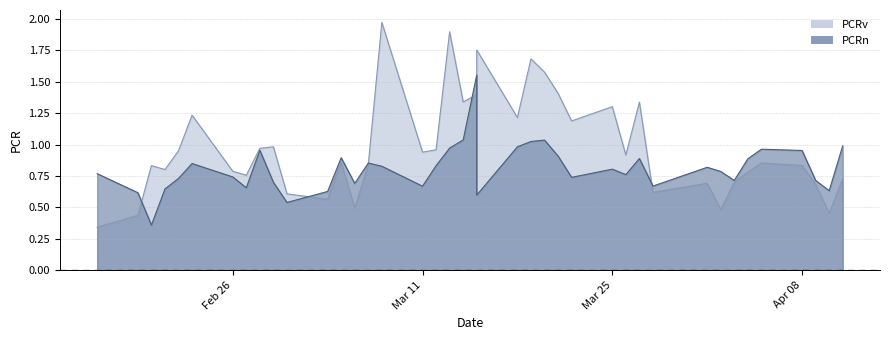

What is the value of the PCRv point at the 32nd from the left?

0.7